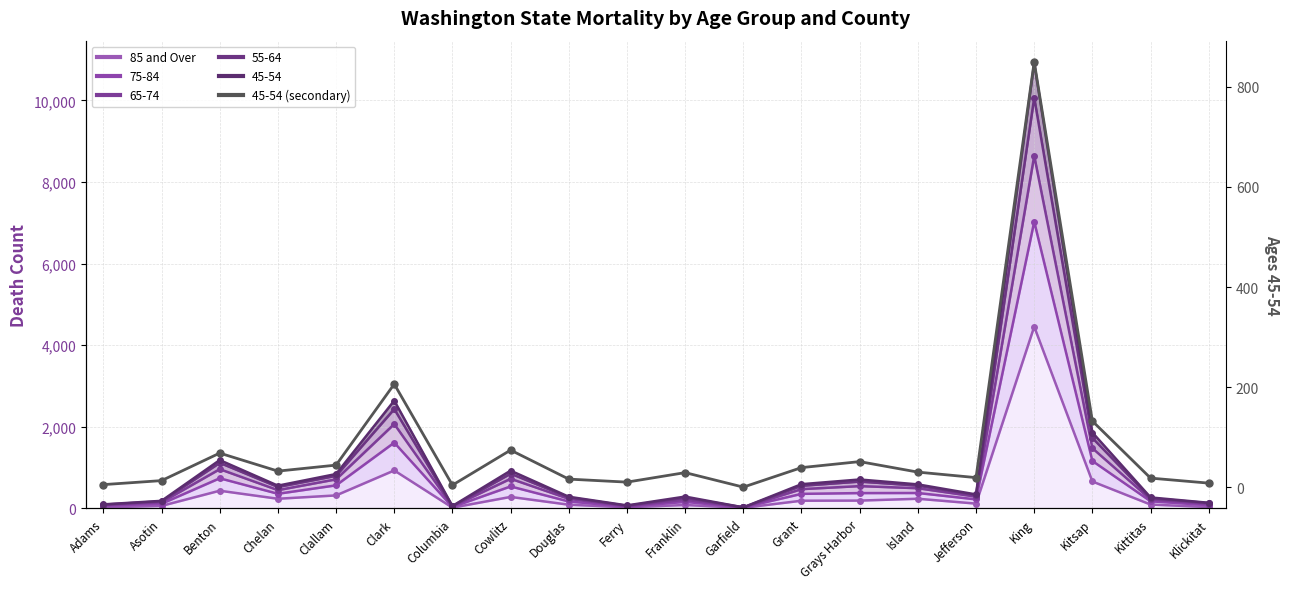

What is the label of the 1st point from the right?

Klickitat